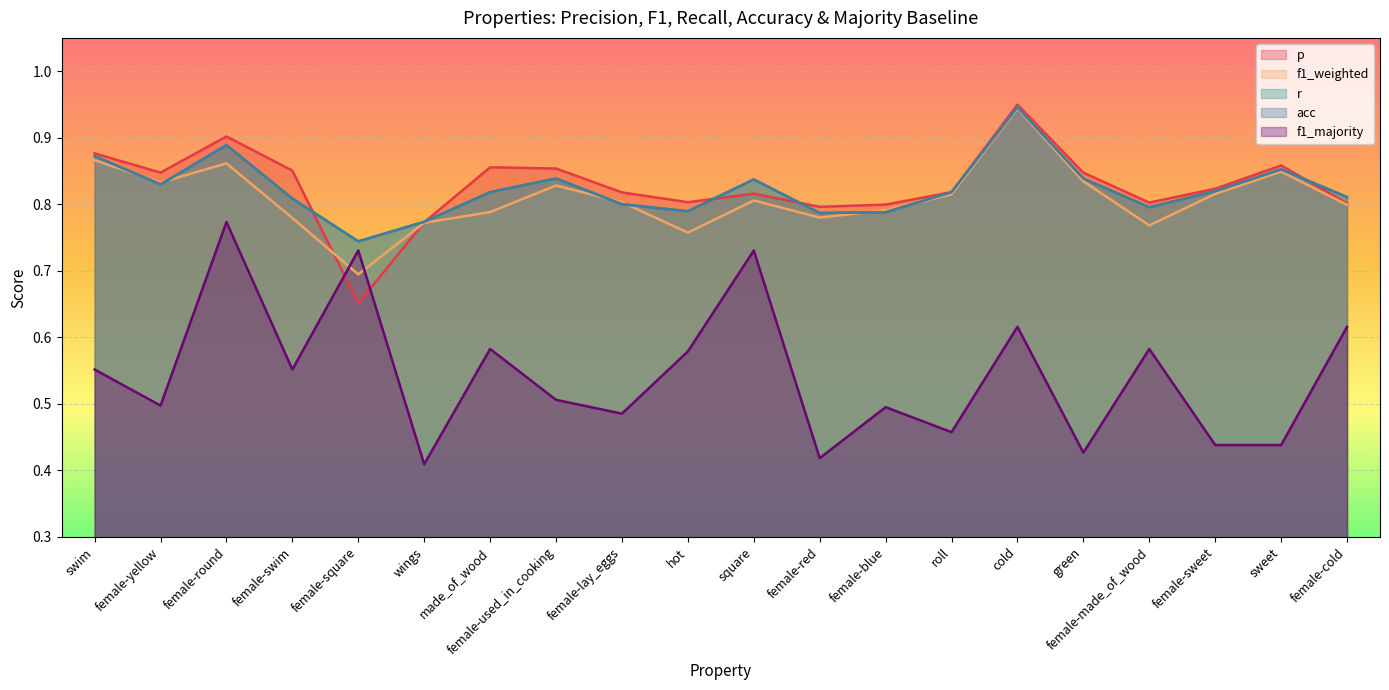

Between female-yellow and female-made_of_wood, which is larger?

female-yellow